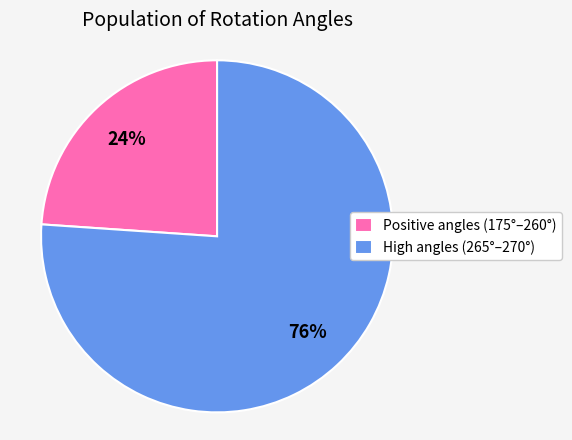

To the nearest percent, what is the difference between the largest and smallest slice percentages?

52%